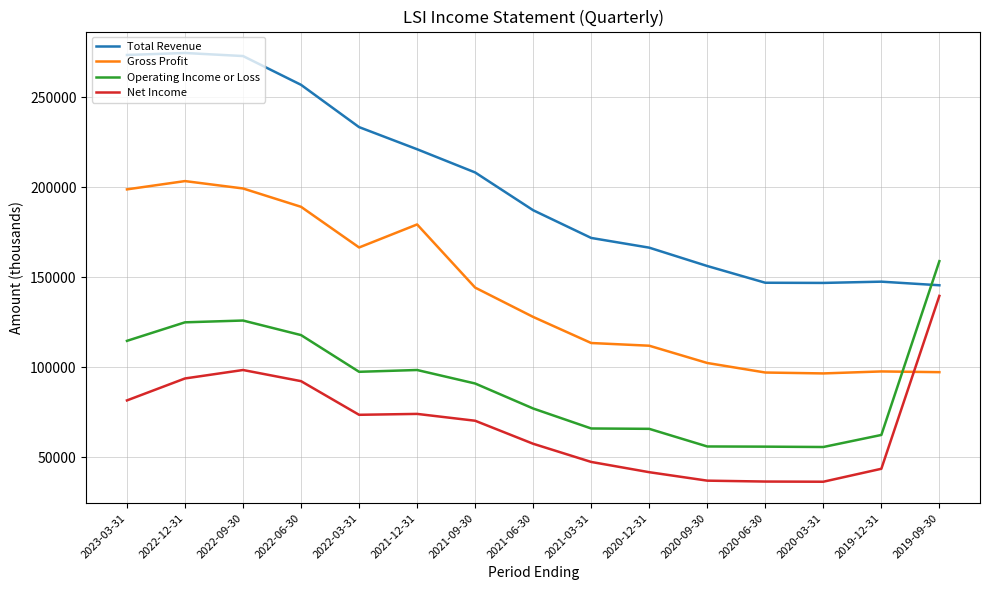

List the series in order of their peak value, highest first.

Total Revenue, Gross Profit, Operating Income or Loss, Net Income